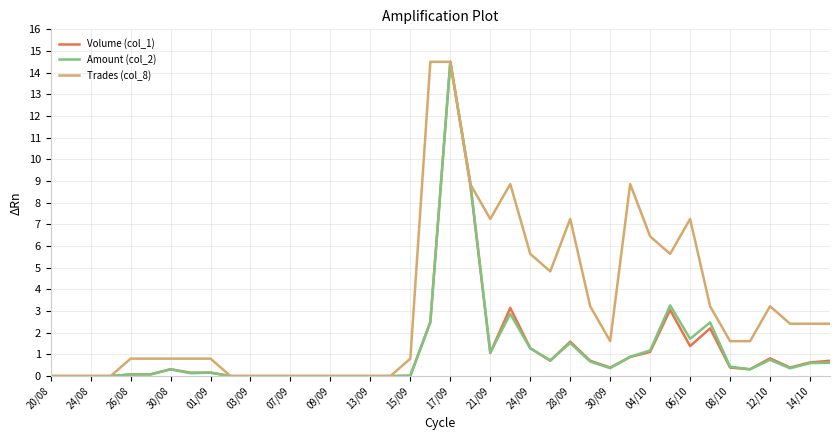

Does the chart display data point markers on the line(s)?

No